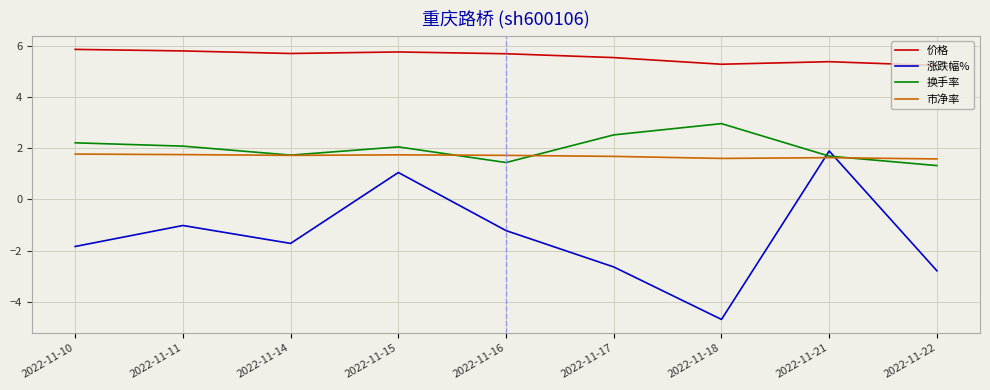

The 市净率 series shows 2.5 at 2022-11-11. True or false?

False